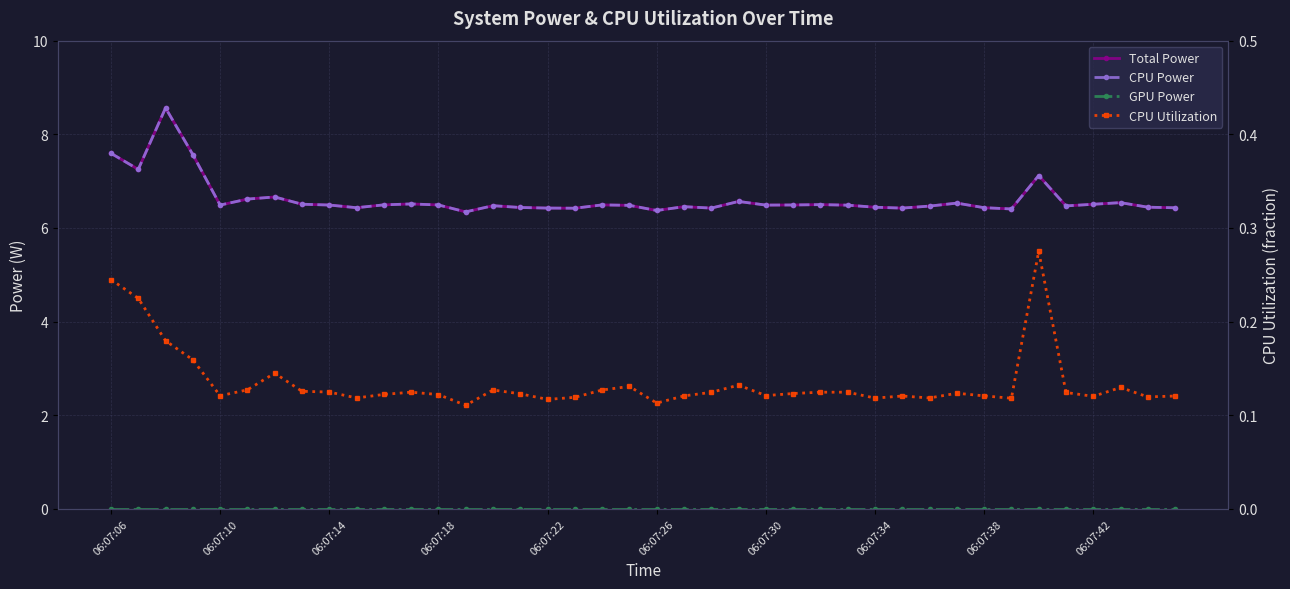

True or false: CPU Utilization has a value of 0.1 at 25.

True